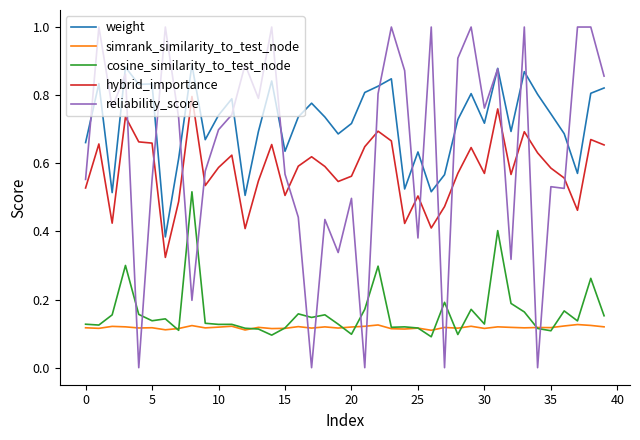

Which series has the widest spread of values?

reliability_score